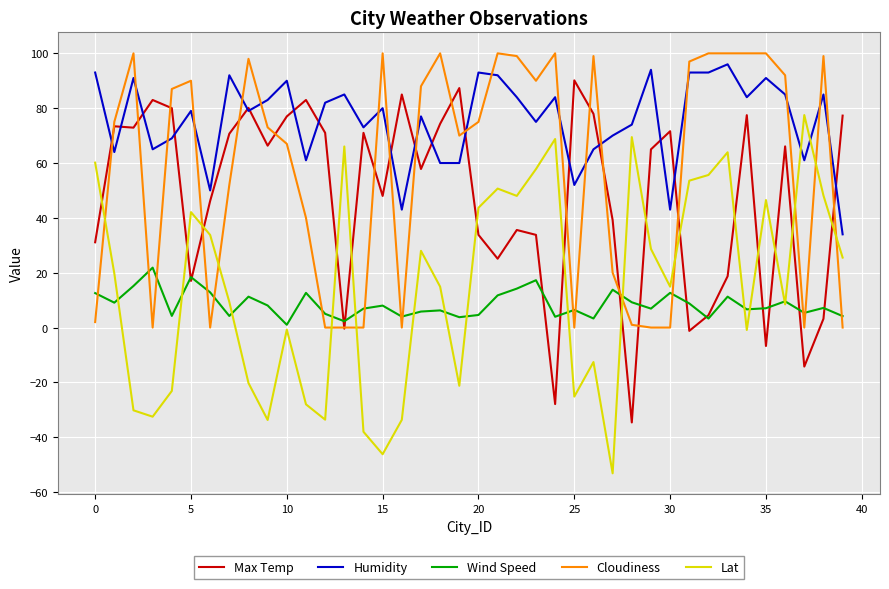

What is the minimum value for Humidity?

34.0